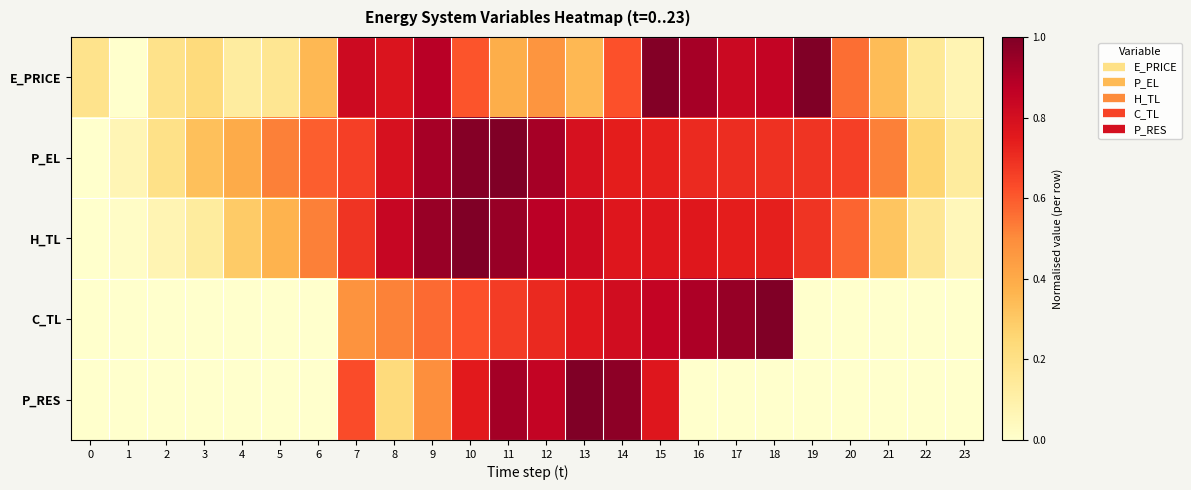

Which has a higher value, 20 or 23?

20